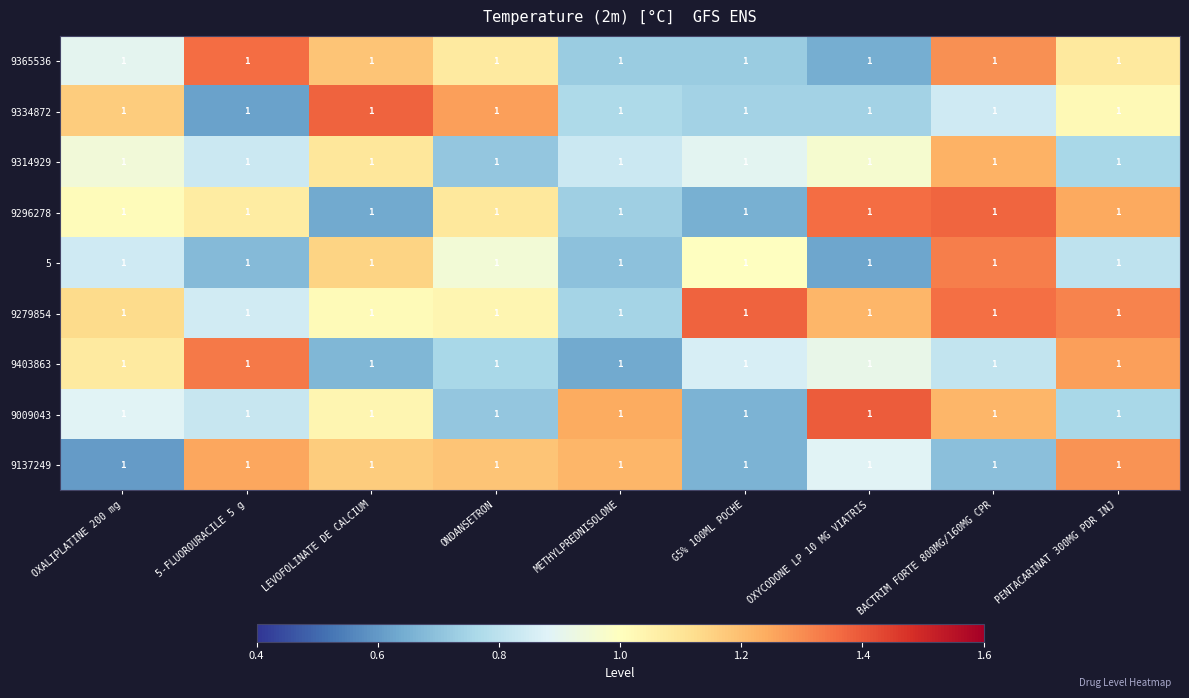

What is the average value of the 9365536 series?

1.0